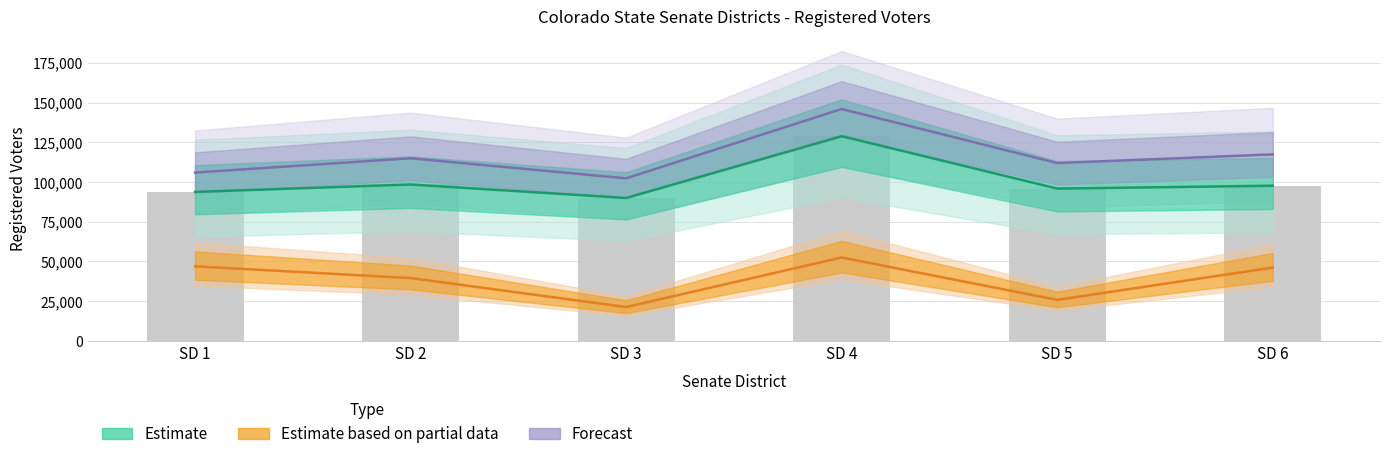

What is the difference between the highest and lowest values at SD 6?

71192